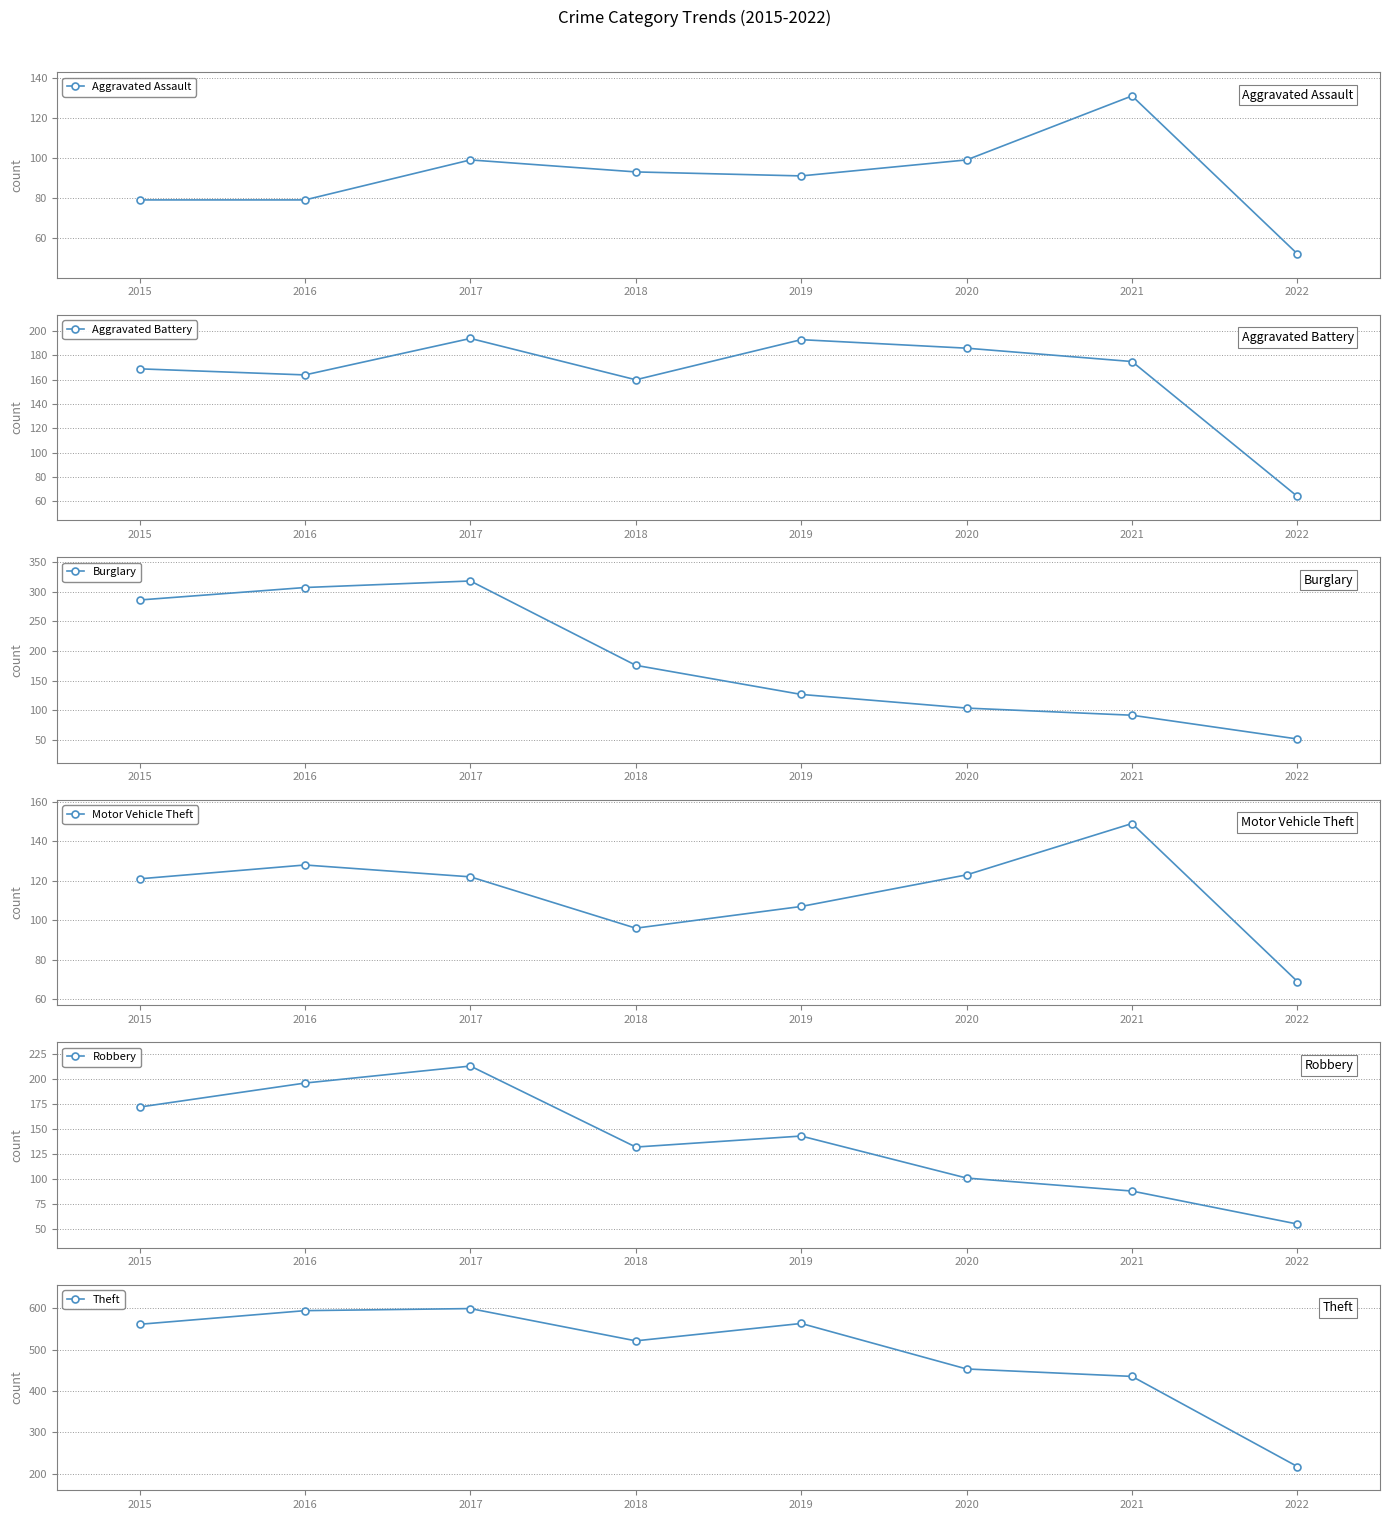

Reading left to right, extract all data points from this chart.

Aggravated Assault: 79	79	99	93	91	99	131	52
Aggravated Battery: 169	164	194	160	193	186	175	64
Burglary: 286	307	318	176	127	104	92	52
Motor Vehicle Theft: 121	128	122	96	107	123	149	69
Robbery: 172	196	213	132	143	101	88	55
Theft: 561	594	599	521	563	453	435	217